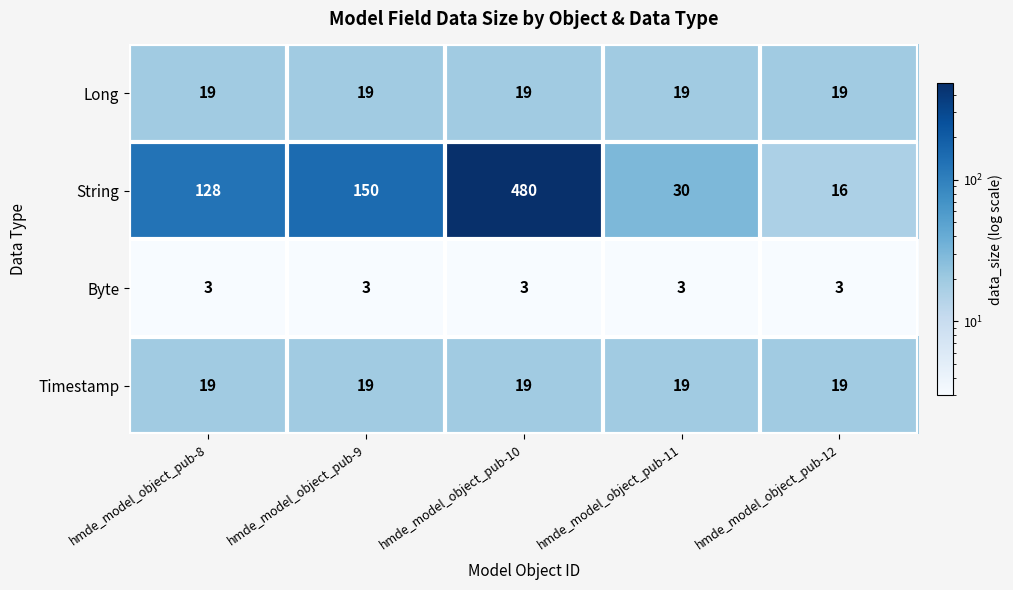

Which label corresponds to the largest value in the chart?

hmde_model_object_pub-10